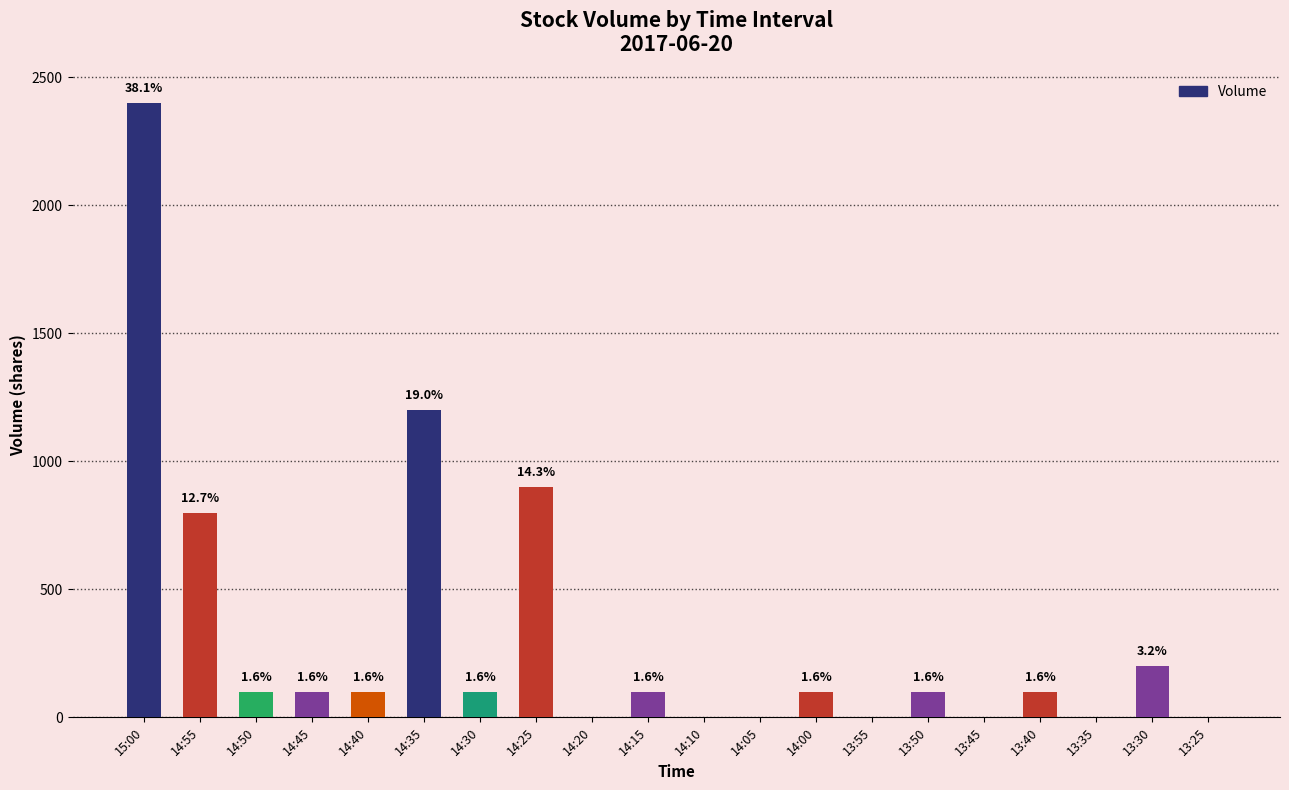

At which category does the chart reach its minimum across all series?

14:20